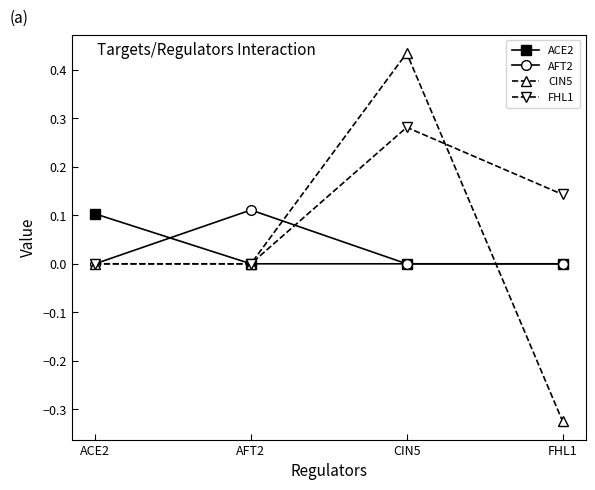

How many interior local peaks does the FHL1 series have?

1